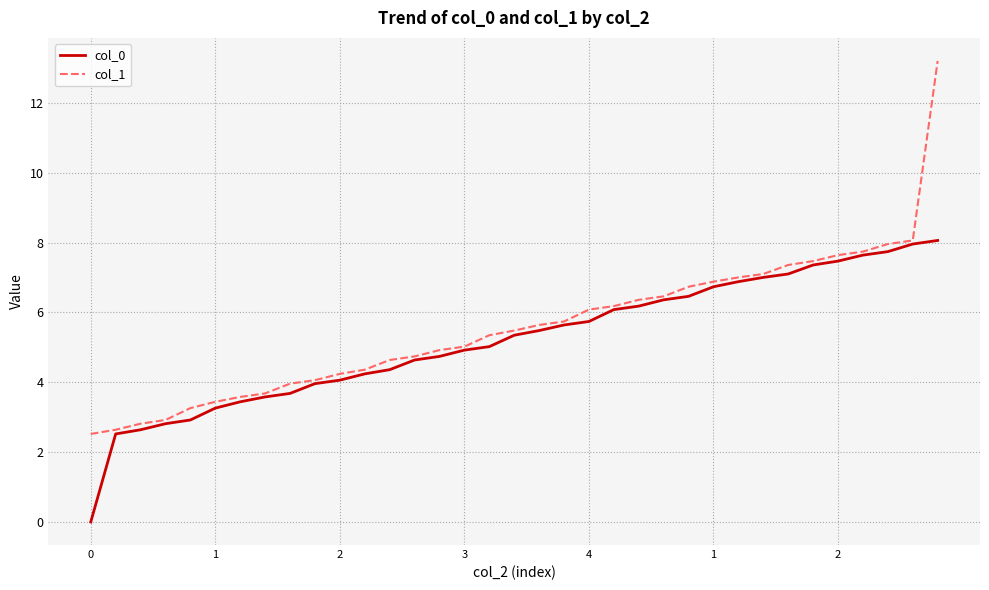

What is the greatest value displayed?

13.2